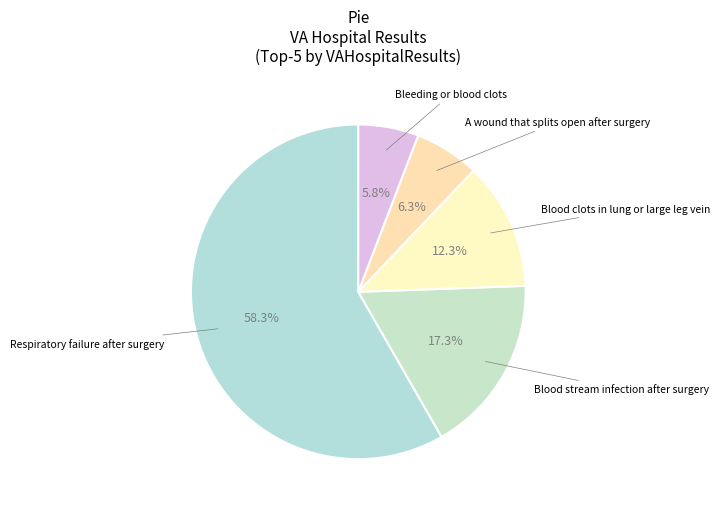

Count the number of slices in the pie.

5